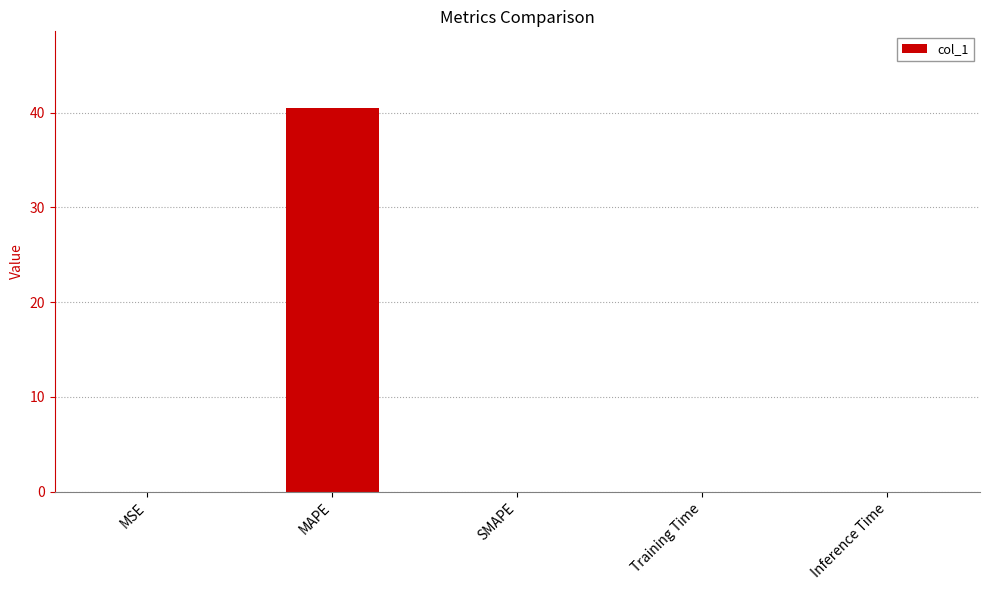

What is the maximum value shown in the chart?

40.5